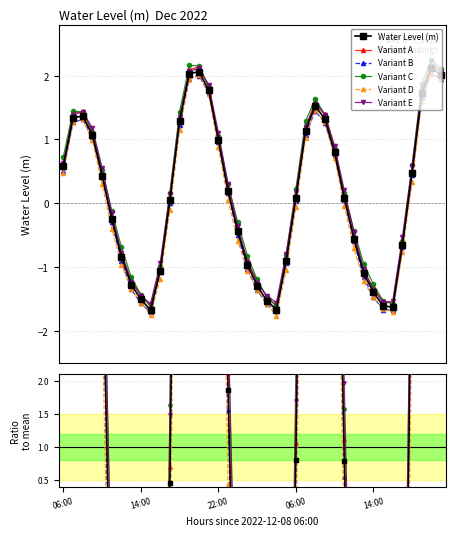

What is the value of the 37th point from the left?

0.5